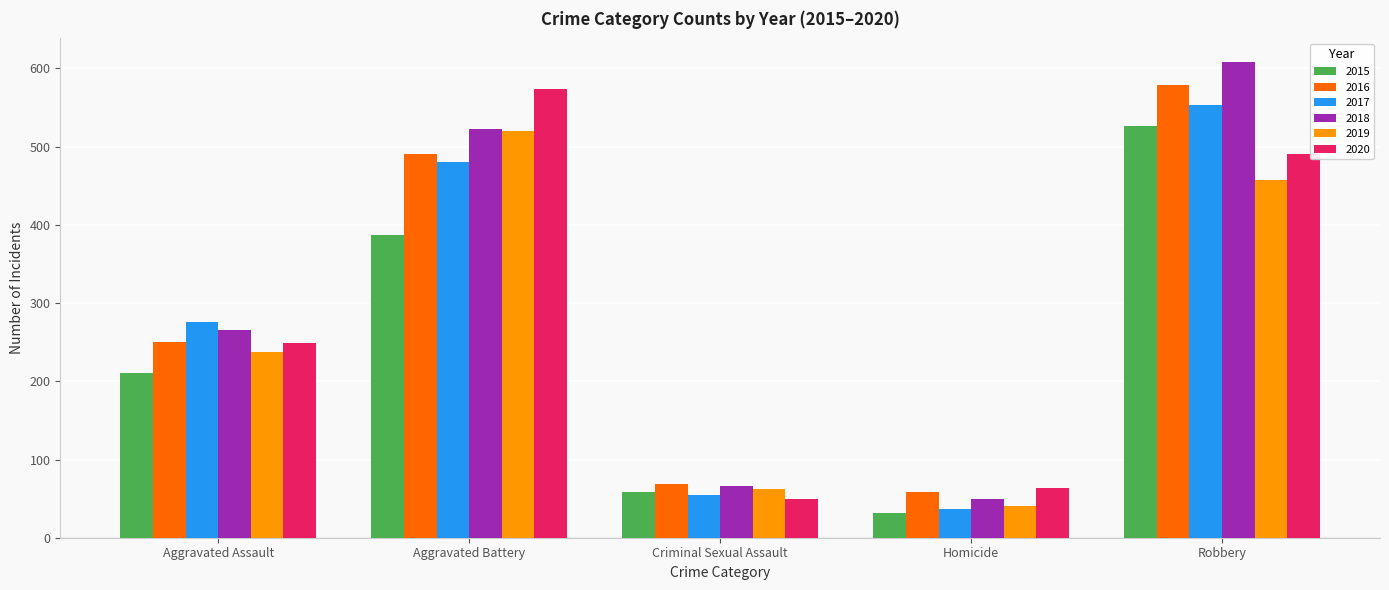

The value of 2015 at Aggravated Assault is 276. True or false?

False